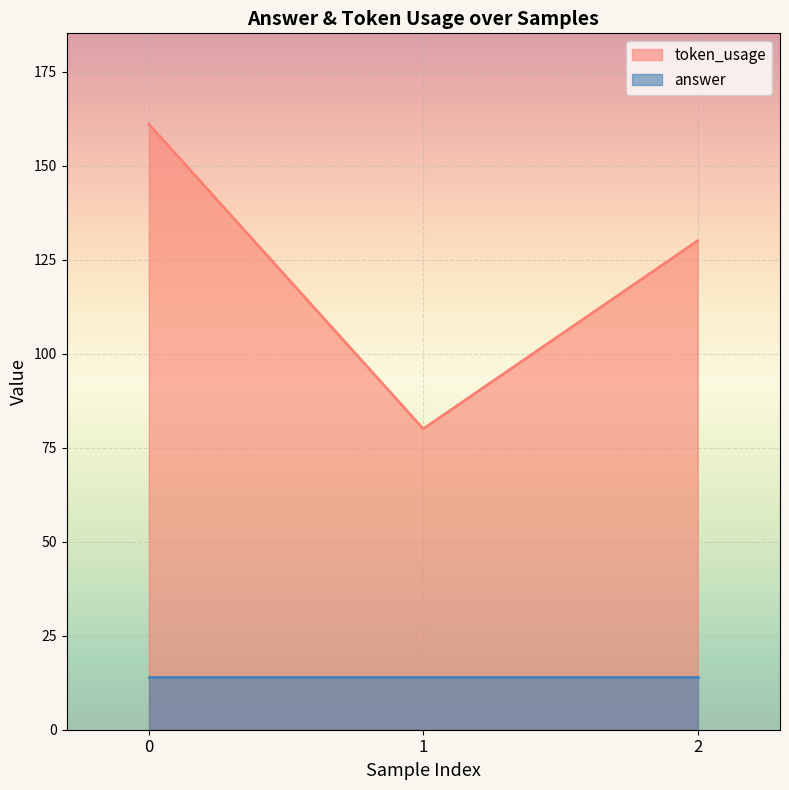

Is it true that answer equals 14 at 0?

True